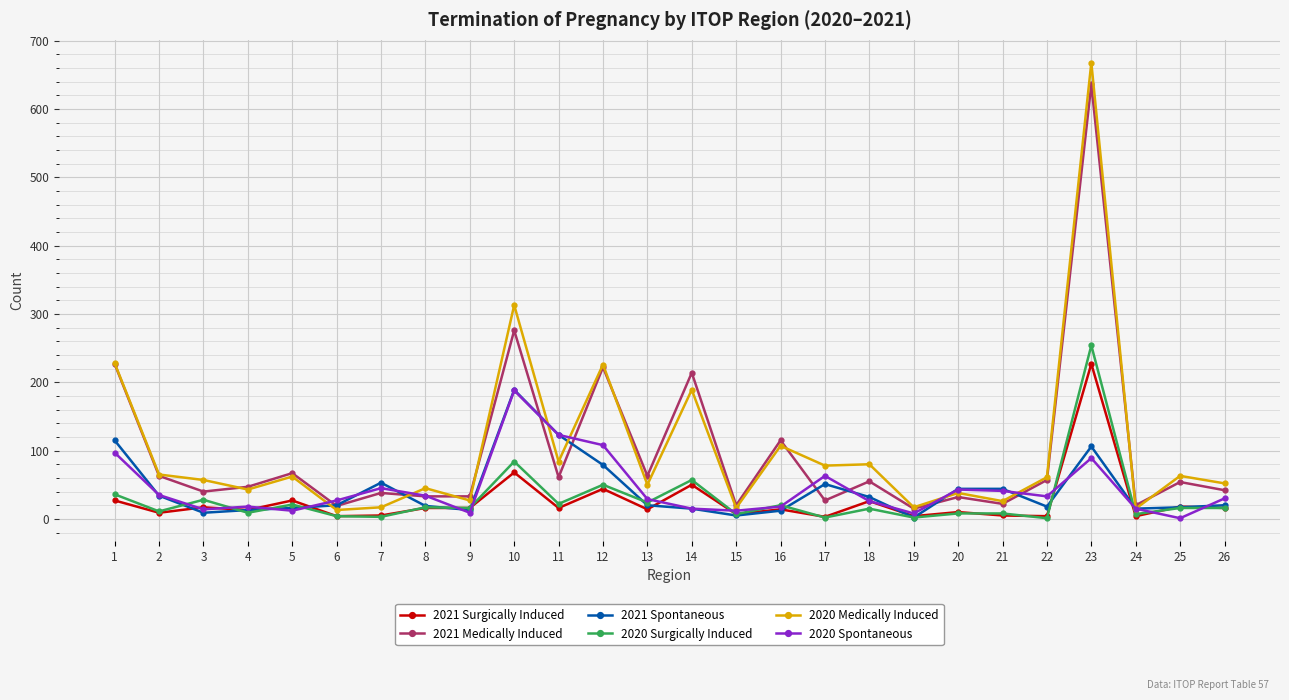

Is it true that 2020 Medically Induced equals 30 at 18?

False